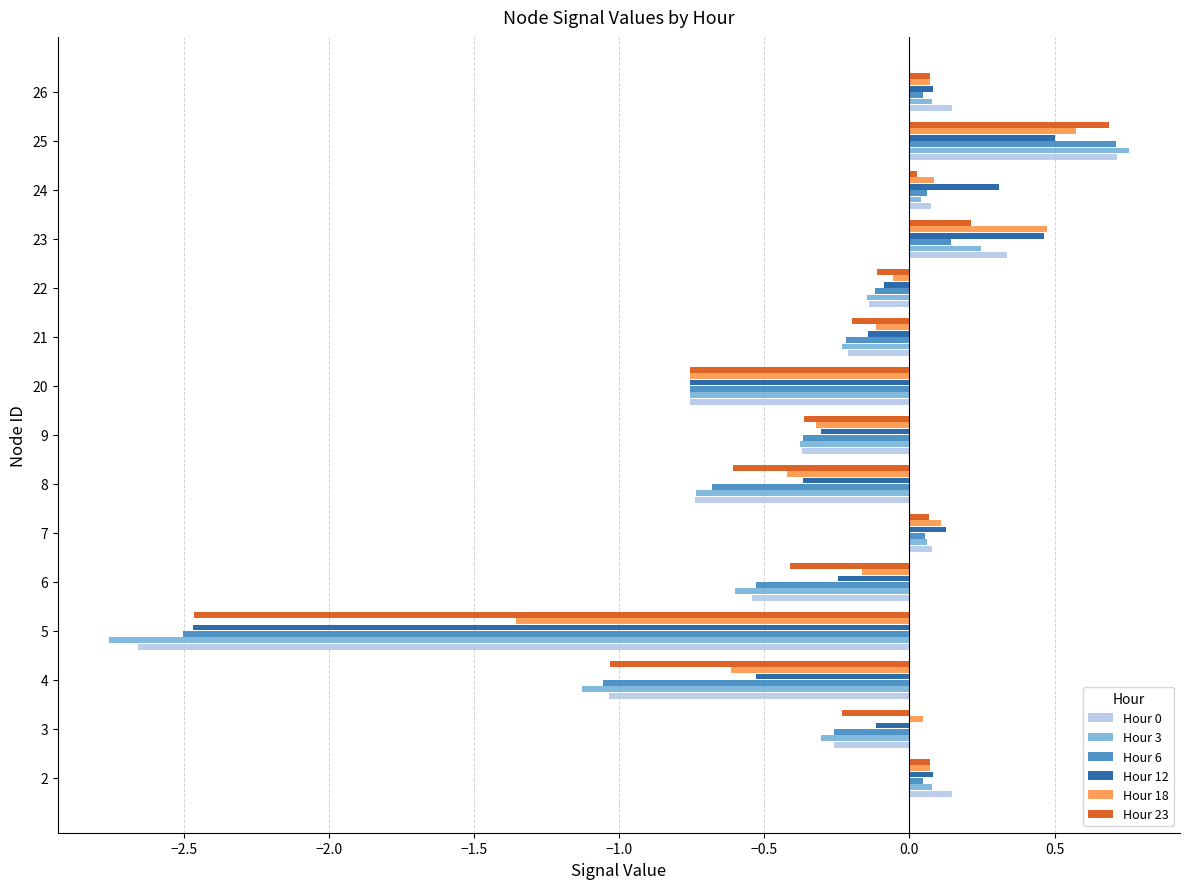

Which label corresponds to the smallest value in the chart?

5